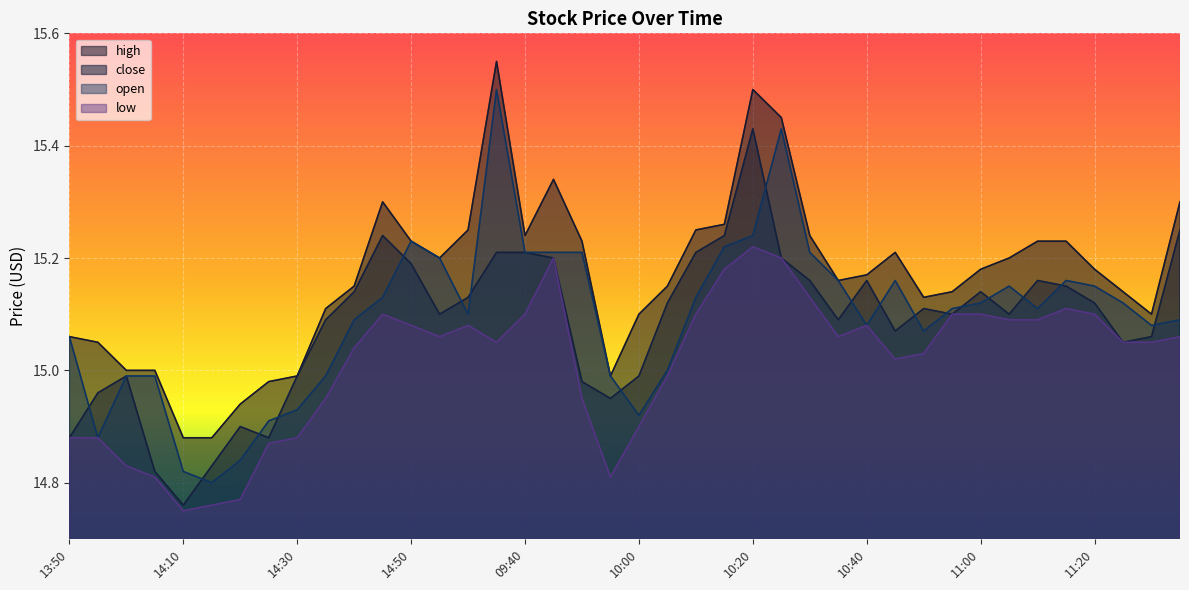

Which series changed the most between 09:45 and 10:00?

low